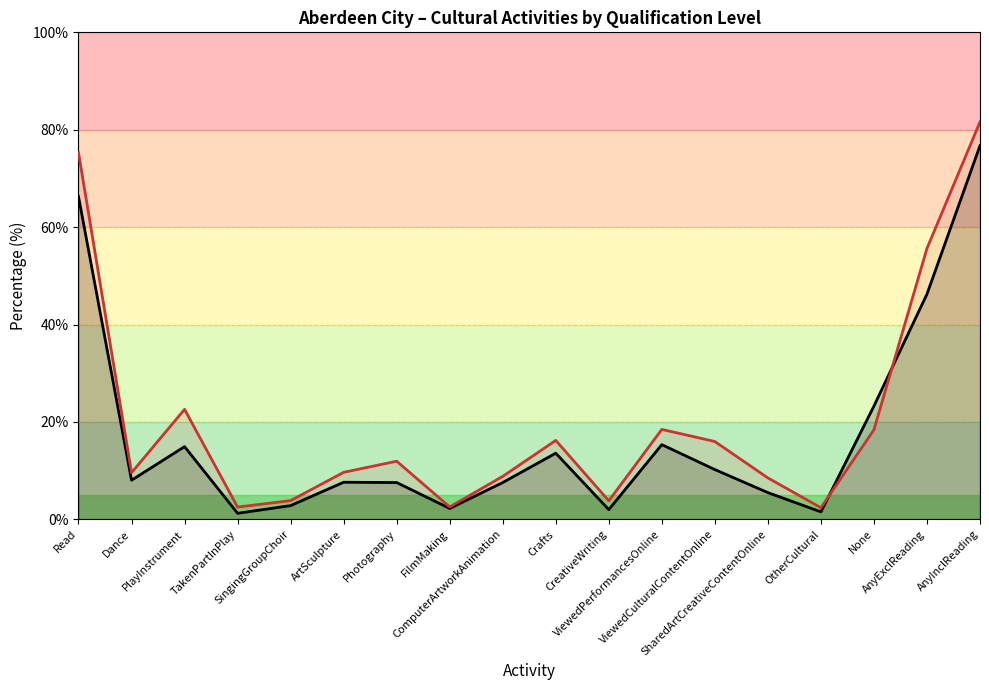

At which category is the sum across all series the highest?

AnyInclReading